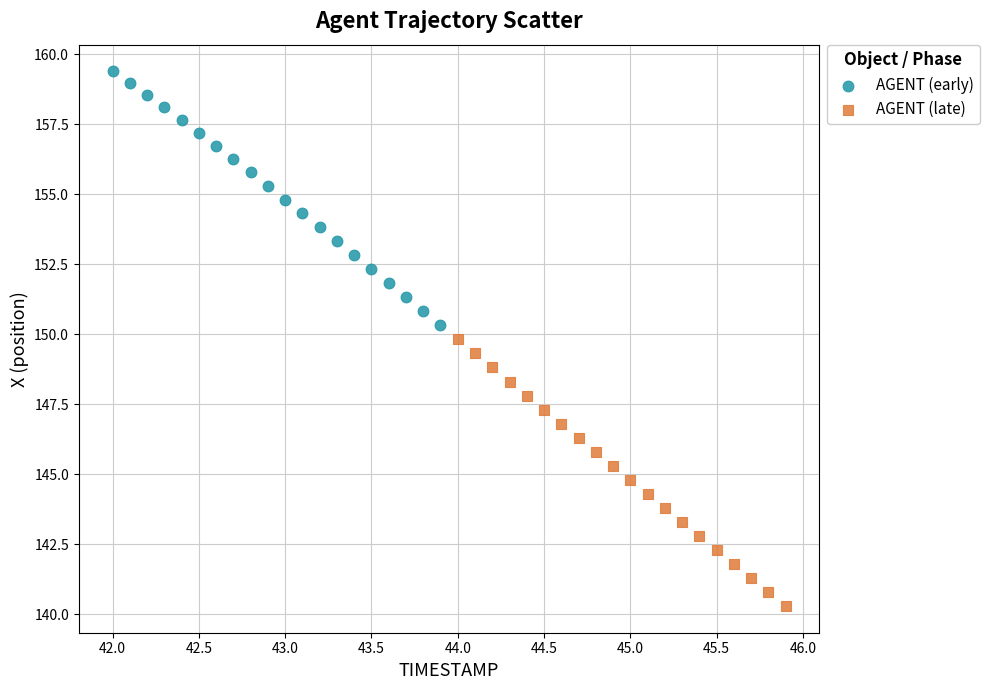

Which series reaches the minimum Y coordinate?

AGENT (late)